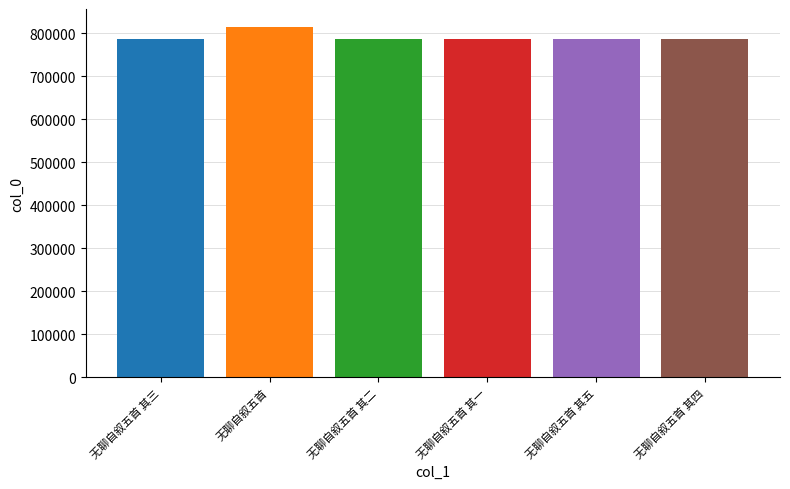

Count the number of categories in the chart.

6